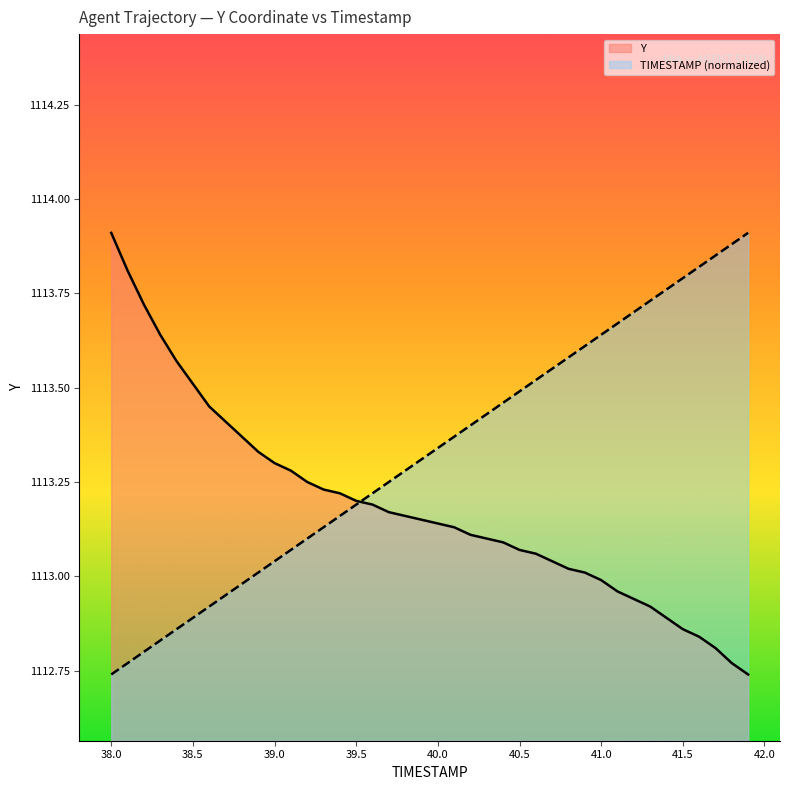

What is the greatest value displayed?

1113.9